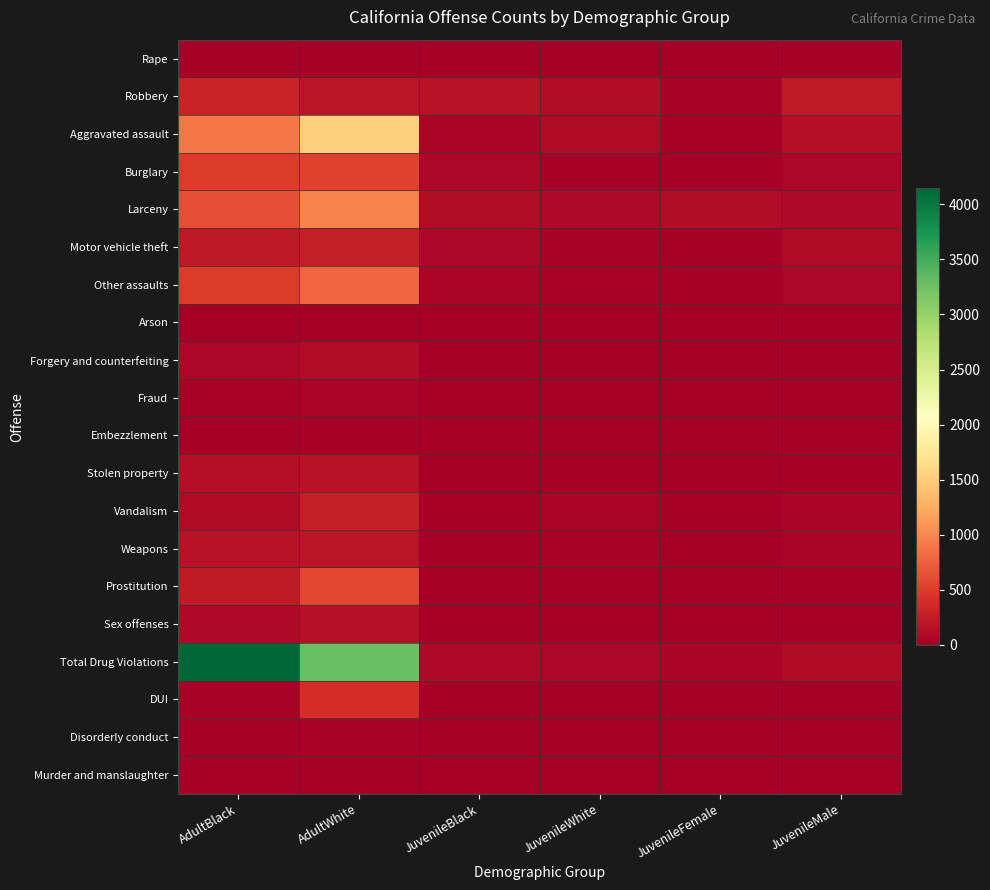

Reading left to right, extract all data points from this chart.

Rape: AdultBlack=20	AdultWhite=23	JuvenileBlack=1	JuvenileWhite=0	JuvenileFemale=0	JuvenileMale=1
Robbery: AdultBlack=293	AdultWhite=182	JuvenileBlack=170	JuvenileWhite=117	JuvenileFemale=47	JuvenileMale=240
Aggravated assault: AdultBlack=902	AdultWhite=1536	JuvenileBlack=62	JuvenileWhite=110	JuvenileFemale=30	JuvenileMale=142
Burglary: AdultBlack=487	AdultWhite=538	JuvenileBlack=66	JuvenileWhite=31	JuvenileFemale=25	JuvenileMale=72
Larceny: AdultBlack=616	AdultWhite=987	JuvenileBlack=118	JuvenileWhite=93	JuvenileFemale=122	JuvenileMale=89
Motor vehicle theft: AdultBlack=215	AdultWhite=267	JuvenileBlack=65	JuvenileWhite=43	JuvenileFemale=8	JuvenileMale=100
Other assaults: AdultBlack=493	AdultWhite=789	JuvenileBlack=55	JuvenileWhite=35	JuvenileFemale=23	JuvenileMale=67
Arson: AdultBlack=8	AdultWhite=16	JuvenileBlack=0	JuvenileWhite=3	JuvenileFemale=1	JuvenileMale=2
Forgery and counterfeiting: AdultBlack=76	AdultWhite=117	JuvenileBlack=0	JuvenileWhite=1	JuvenileFemale=1	JuvenileMale=0
Fraud: AdultBlack=39	AdultWhite=64	JuvenileBlack=1	JuvenileWhite=2	JuvenileFemale=2	JuvenileMale=1
Embezzlement: AdultBlack=1	AdultWhite=20	JuvenileBlack=1	JuvenileWhite=0	JuvenileFemale=0	JuvenileMale=1
Stolen property: AdultBlack=137	AdultWhite=165	JuvenileBlack=15	JuvenileWhite=10	JuvenileFemale=1	JuvenileMale=24
Vandalism: AdultBlack=105	AdultWhite=270	JuvenileBlack=24	JuvenileWhite=49	JuvenileFemale=17	JuvenileMale=56
Weapons: AdultBlack=174	AdultWhite=194	JuvenileBlack=31	JuvenileWhite=33	JuvenileFemale=2	JuvenileMale=62
Prostitution: AdultBlack=242	AdultWhite=570	JuvenileBlack=5	JuvenileWhite=9	JuvenileFemale=11	JuvenileMale=3
Sex offenses: AdultBlack=81	AdultWhite=152	JuvenileBlack=10	JuvenileWhite=6	JuvenileFemale=3	JuvenileMale=13
Total Drug Violations: AdultBlack=4145	AdultWhite=3285	JuvenileBlack=88	JuvenileWhite=67	JuvenileFemale=49	JuvenileMale=106
DUI: AdultBlack=38	AdultWhite=392	JuvenileBlack=0	JuvenileWhite=0	JuvenileFemale=0	JuvenileMale=0
Disorderly conduct: AdultBlack=19	AdultWhite=39	JuvenileBlack=8	JuvenileWhite=4	JuvenileFemale=8	JuvenileMale=4
Murder and manslaughter: AdultBlack=19	AdultWhite=6	JuvenileBlack=1	JuvenileWhite=0	JuvenileFemale=0	JuvenileMale=1